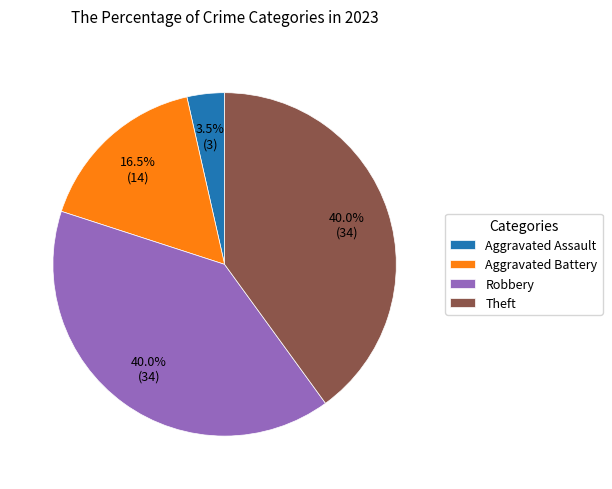

Does Aggravated Assault represent more than half of the total?

No